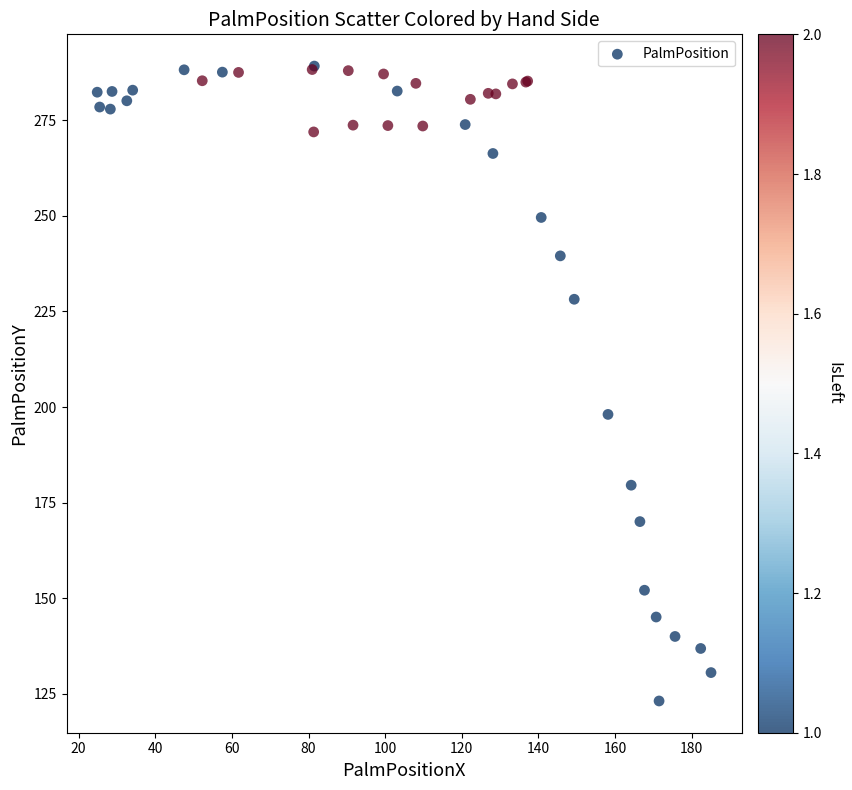

What Y value in the scatter plot is closest to 206?

198.1